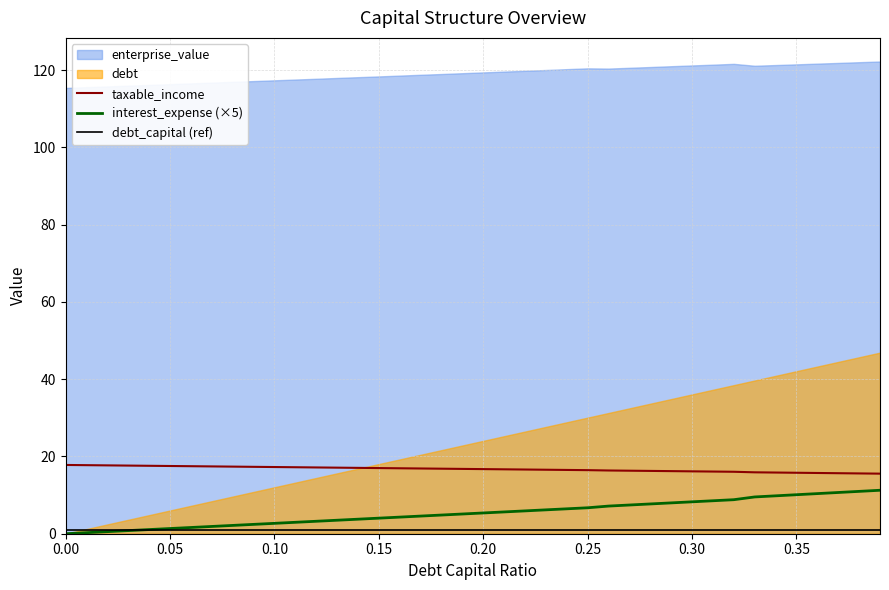

What is the maximum value for interest_expense (×5)?

11.3